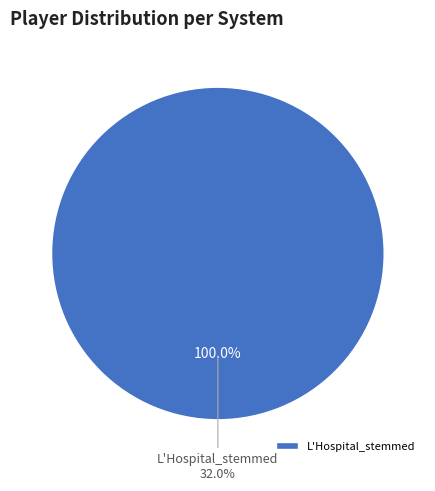

Combined, do Bodin_stemmed and L'Hospital_stemmed account for over 50%?

Yes